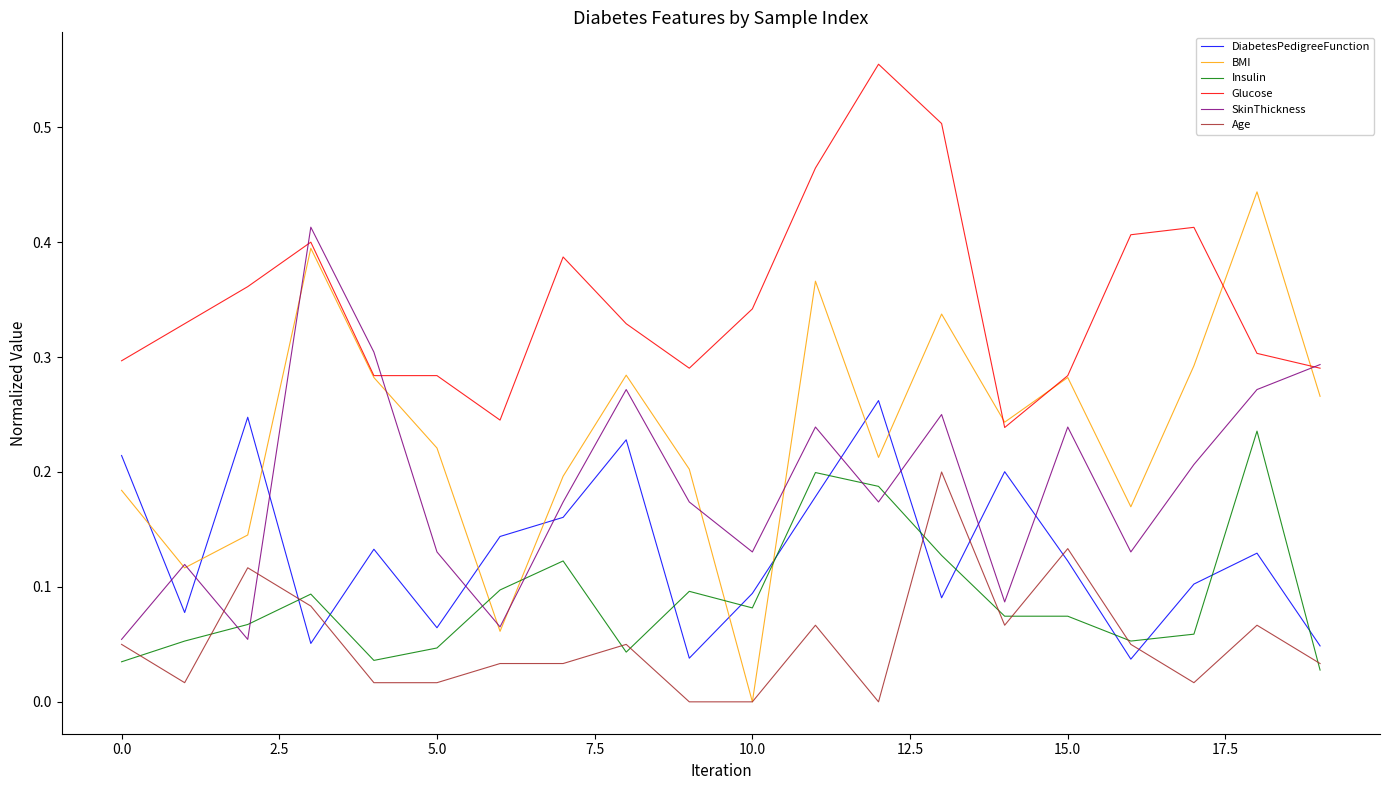

Rank the series by their maximum value, from lowest to highest.

Age, Insulin, DiabetesPedigreeFunction, SkinThickness, BMI, Glucose